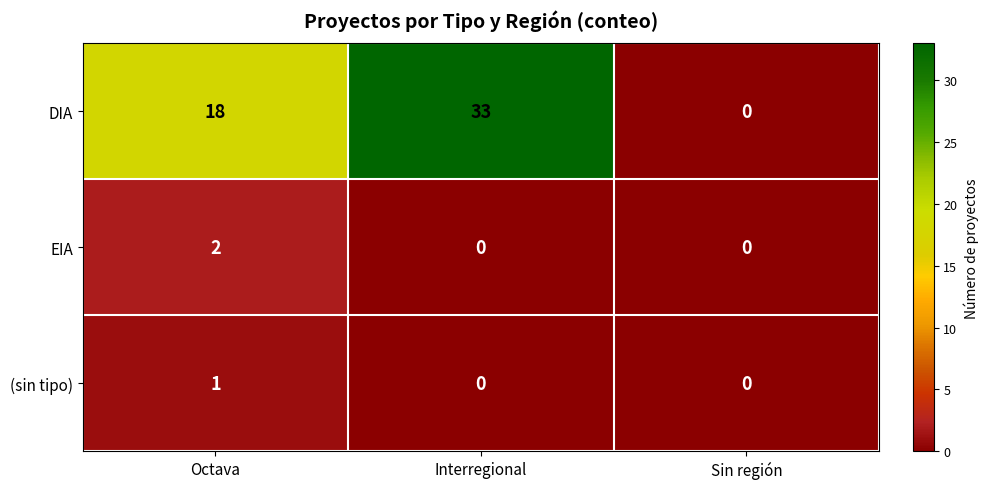

Count the number of categories in the chart.

3